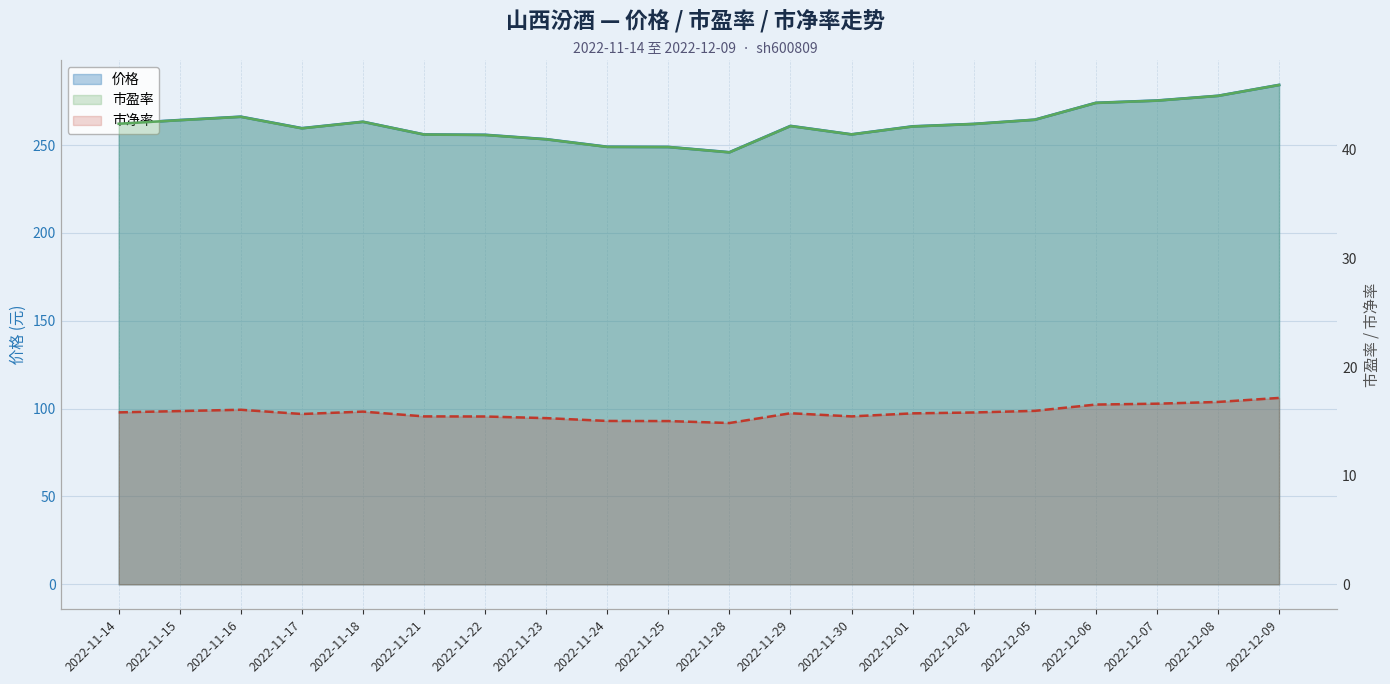

What is the spread (max minus min) of values at 2022-11-24?

234.0